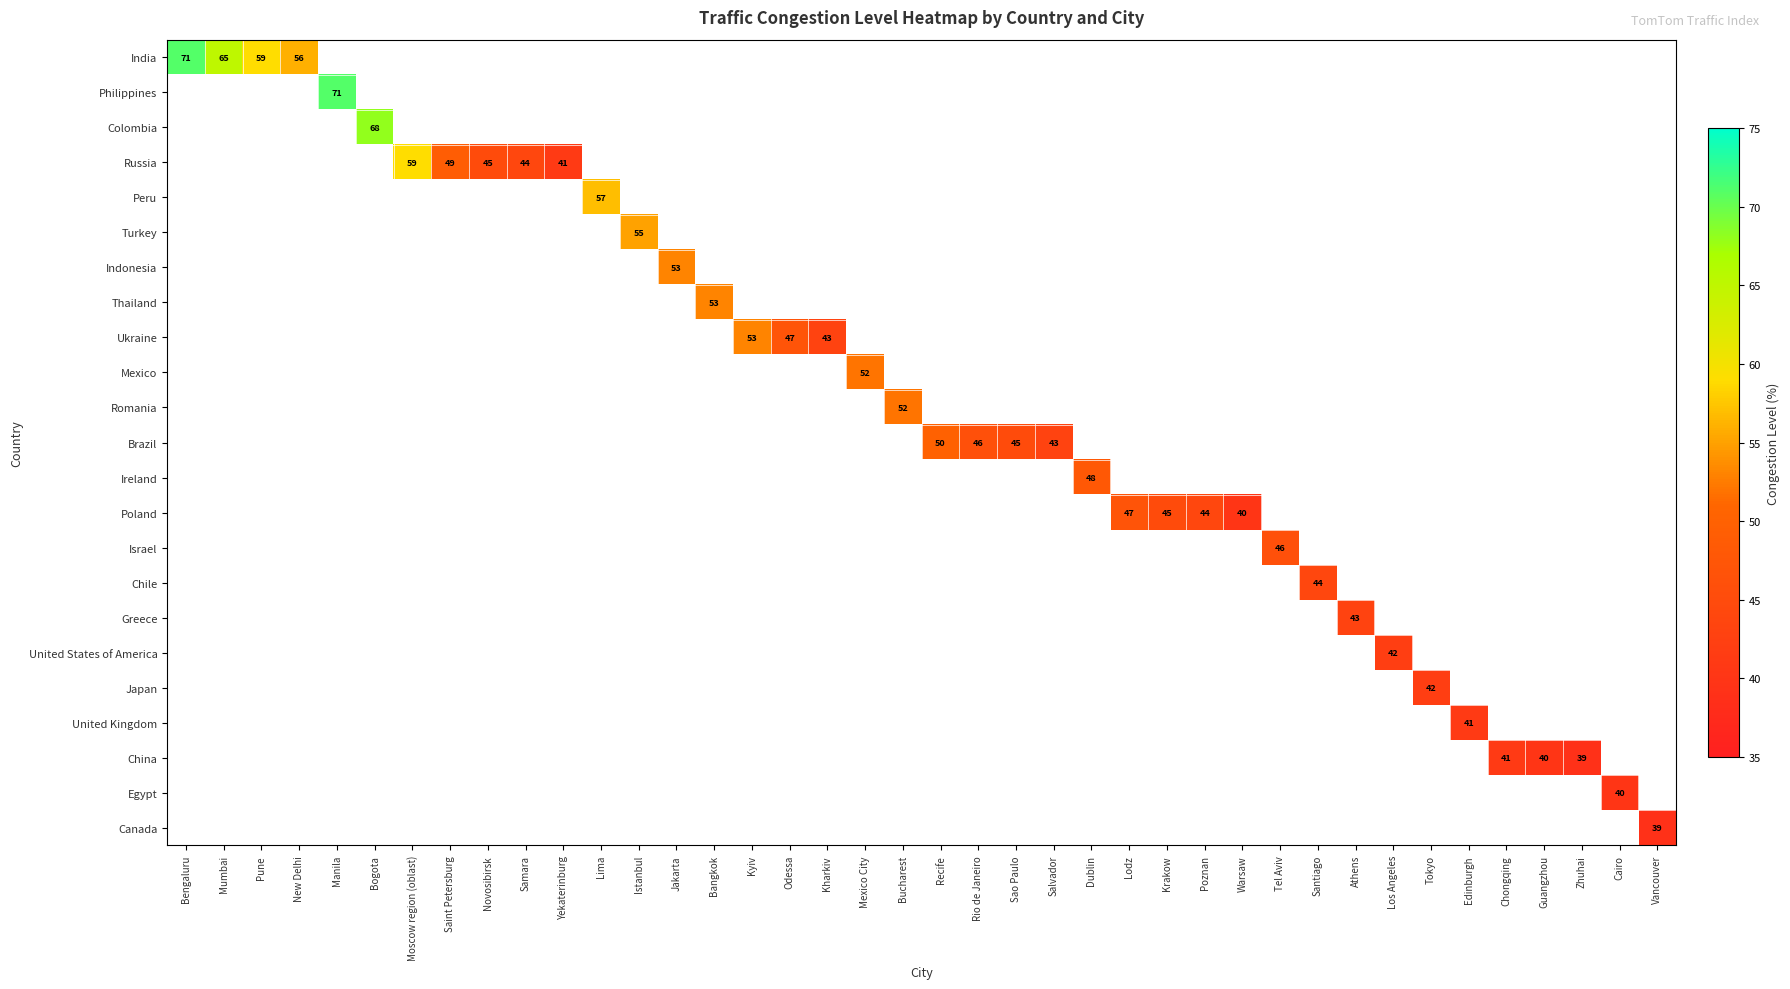

True or false: Ukraine has a value of 23.4 at Kharkiv.

False